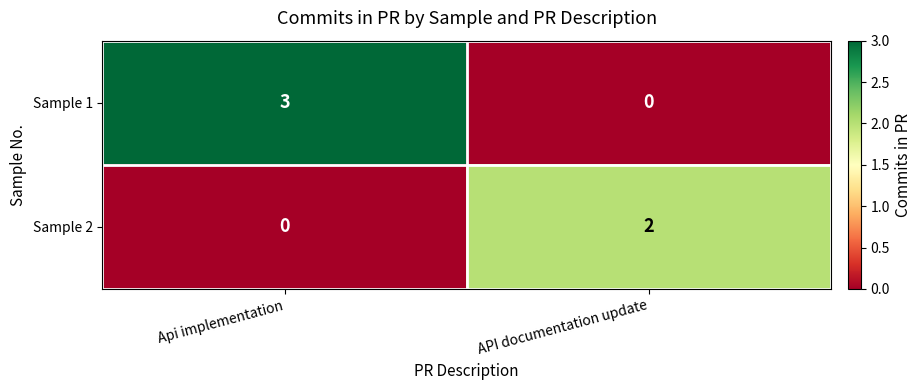

The Sample 1 series shows -2 at API documentation update. True or false?

False